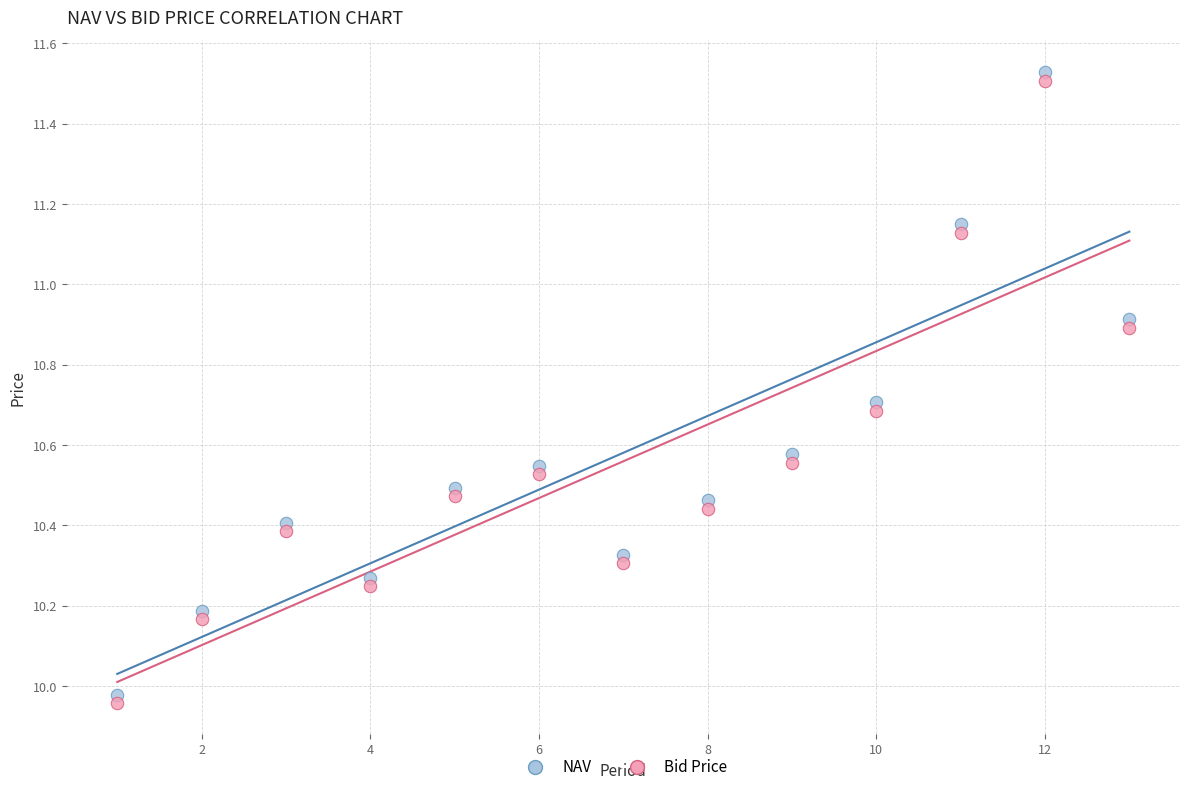

Which series contains the lowest Y value?

Bid Price